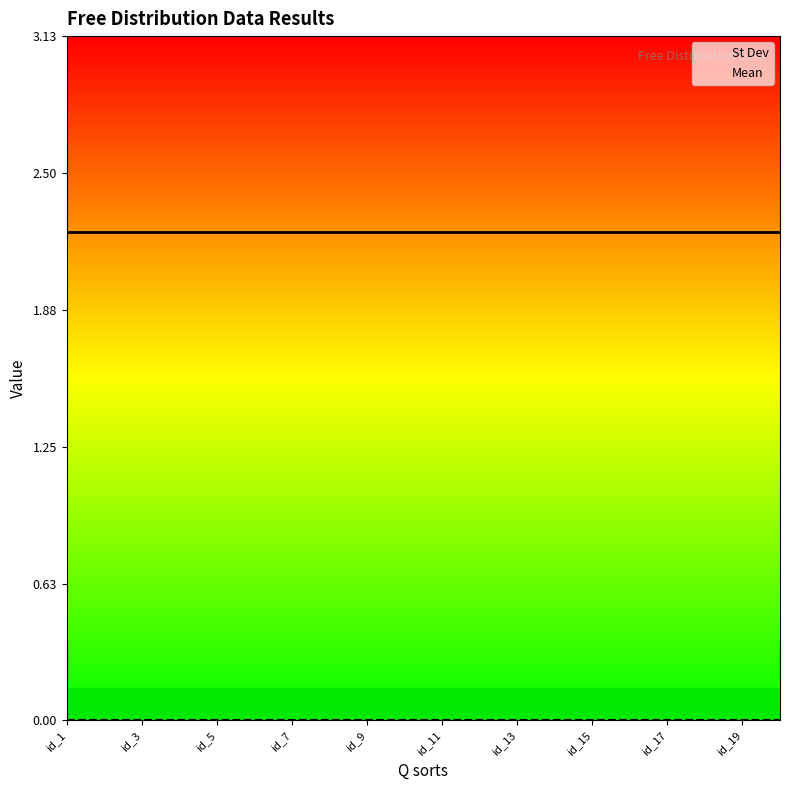

Which series has the largest total across all categories?

St Dev